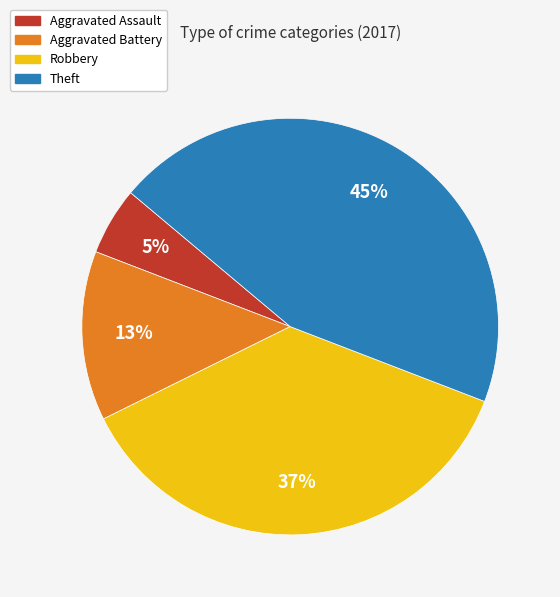

Rank the categories by value from highest to lowest.

Theft, Robbery, Aggravated Battery, Aggravated Assault